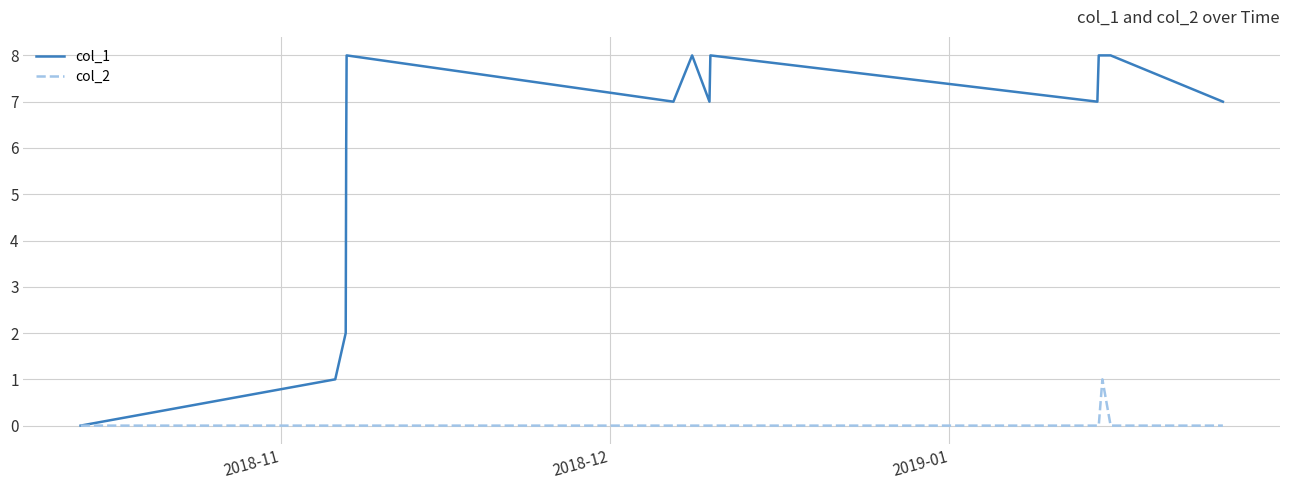

What is the difference between the maximum and minimum values in the col_1 series?

8